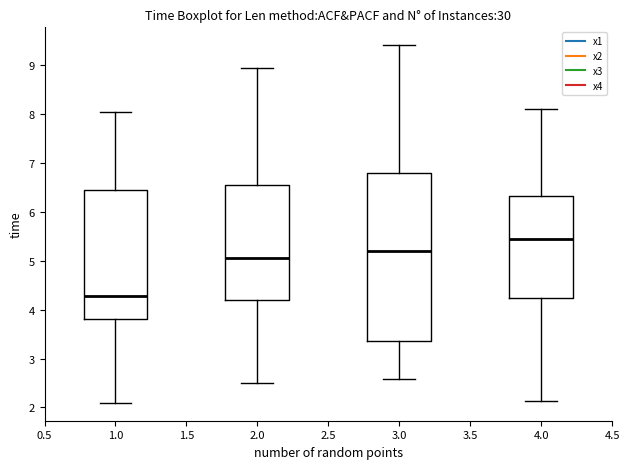

Reading left to right, read every box against the y-axis: the position of its median line, the range the box covers, and the ends of its whiskers. The values are not printed on the chart, so give them approximately, as read against the axis.

1.0: median 4.3, box 3.8 to 6.4, whiskers 2.1 to 8.0
2.0: median 5.0, box 4.2 to 6.5, whiskers 2.5 to 8.9
3.0: median 5.2, box 3.4 to 6.8, whiskers 2.6 to 9.4
4.0: median 5.4, box 4.2 to 6.3, whiskers 2.1 to 8.1